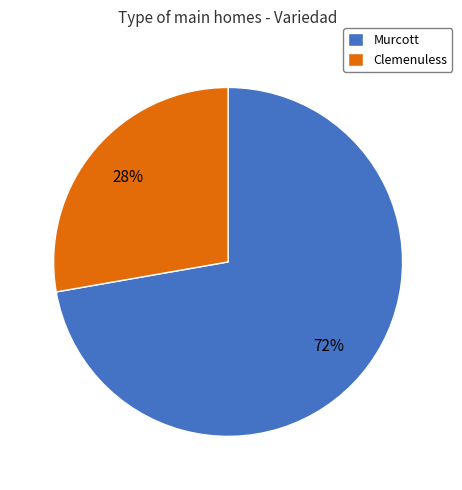

How many slices are in this pie chart?

2